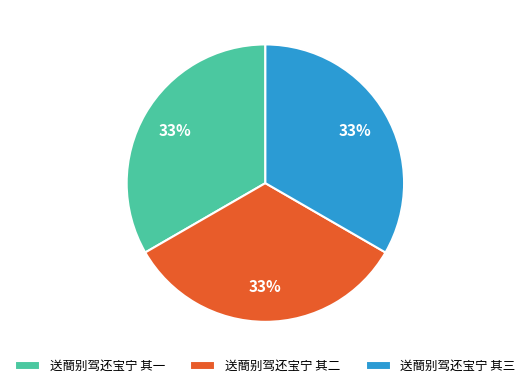

What is the ratio of the value at 送蕳别驾还宝宁 其一 to the value at 送蕳别驾还宝宁 其二?

1.0